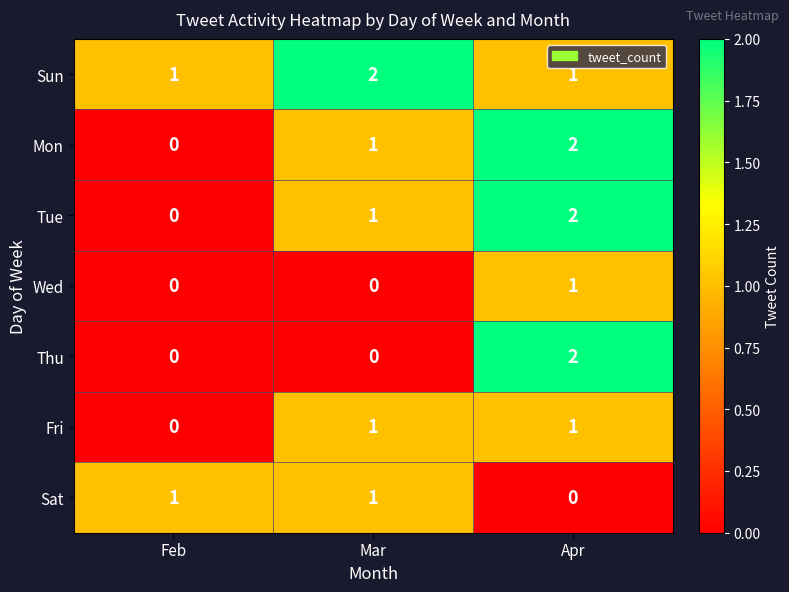

How many data points in Sat are less than 1?

1